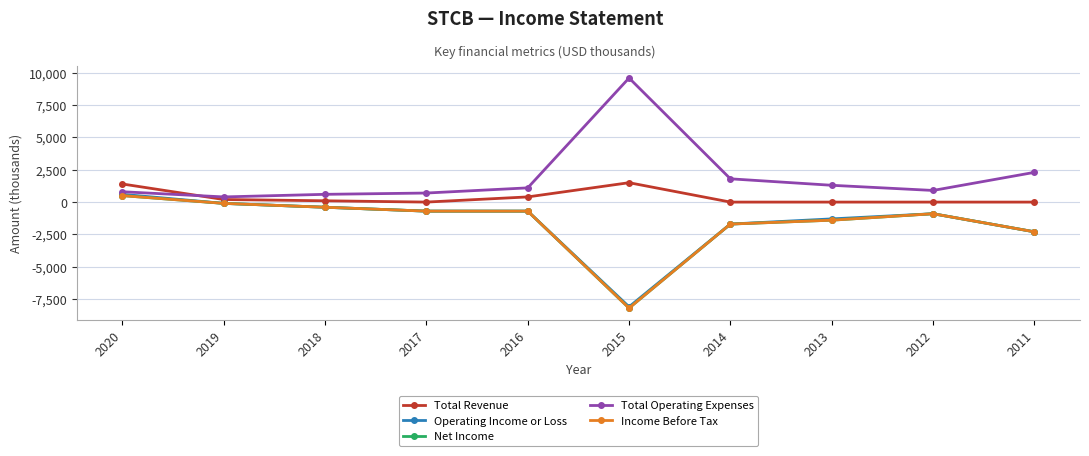

How many lines are shown in the chart?

5